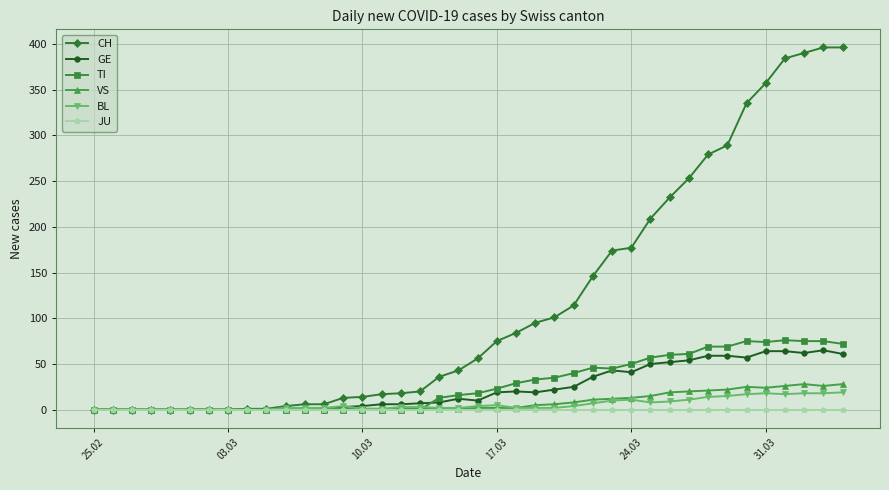

What is the greatest value displayed?

396